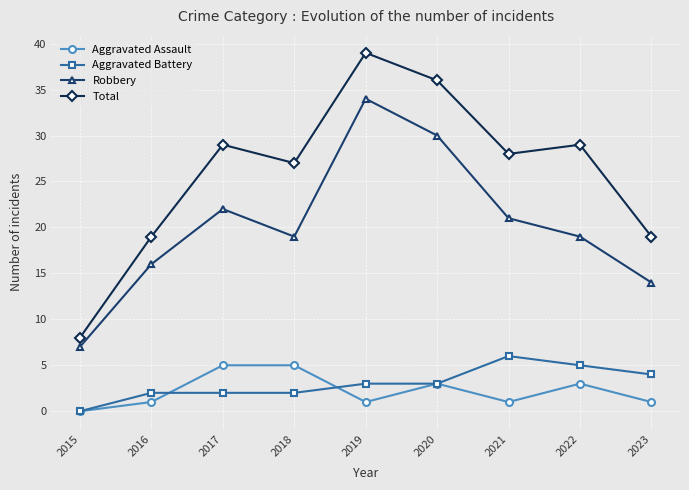

Which series has the largest total across all categories?

Total